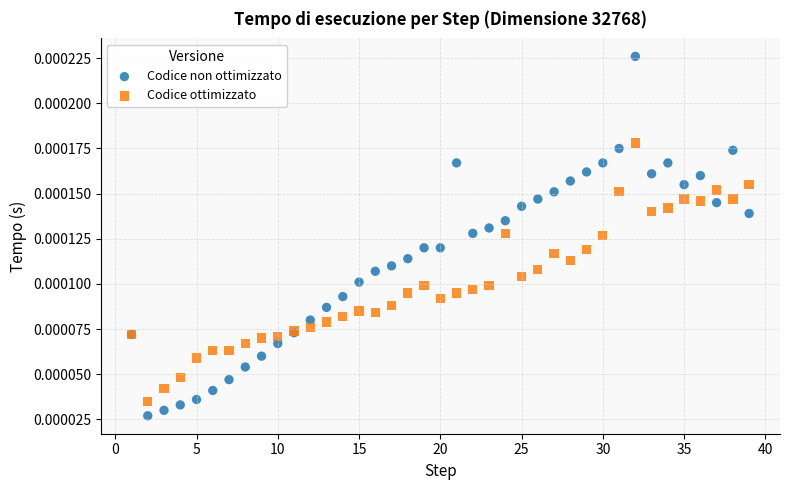

What are all the series names shown in the legend?

Codice non ottimizzato, Codice ottimizzato